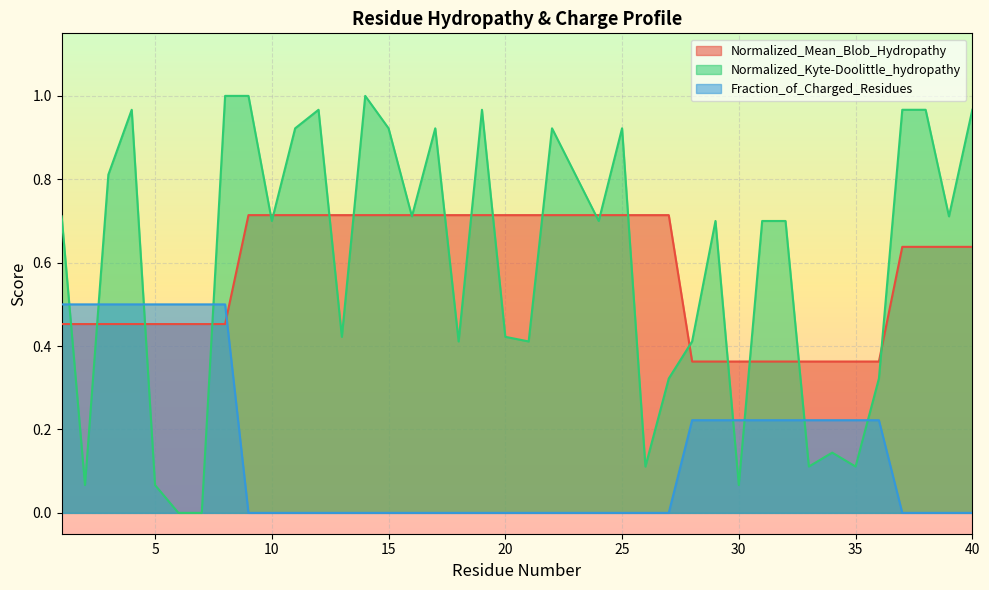

Reading right to left, list all the values displayed in this chart.

Normalized_Mean_Blob_Hydropathy: 0.6	0.6	0.6	0.6	0.4	0.4	0.4	0.4	0.4	0.4	0.4	0.4	0.4	0.7	0.7	0.7	0.7	0.7	0.7	0.7	0.7	0.7	0.7	0.7	0.7	0.7	0.7	0.7	0.7	0.7	0.7	0.7	0.5	0.5	0.5	0.5	0.5	0.5	0.5	0.5
Normalized_Kyte-Doolittle_hydropathy: 1.0	0.7	1.0	1.0	0.3	0.1	0.1	0.1	0.7	0.7	0.1	0.7	0.4	0.3	0.1	0.9	0.7	0.8	0.9	0.4	0.4	1.0	0.4	0.9	0.7	0.9	1.0	0.4	1.0	0.9	0.7	1.0	1.0	0.0	0.0	0.1	1.0	0.8	0.1	0.7
Fraction_of_Charged_Residues: 0.0	0.0	0.0	0.0	0.2	0.2	0.2	0.2	0.2	0.2	0.2	0.2	0.2	0.0	0.0	0.0	0.0	0.0	0.0	0.0	0.0	0.0	0.0	0.0	0.0	0.0	0.0	0.0	0.0	0.0	0.0	0.0	0.5	0.5	0.5	0.5	0.5	0.5	0.5	0.5